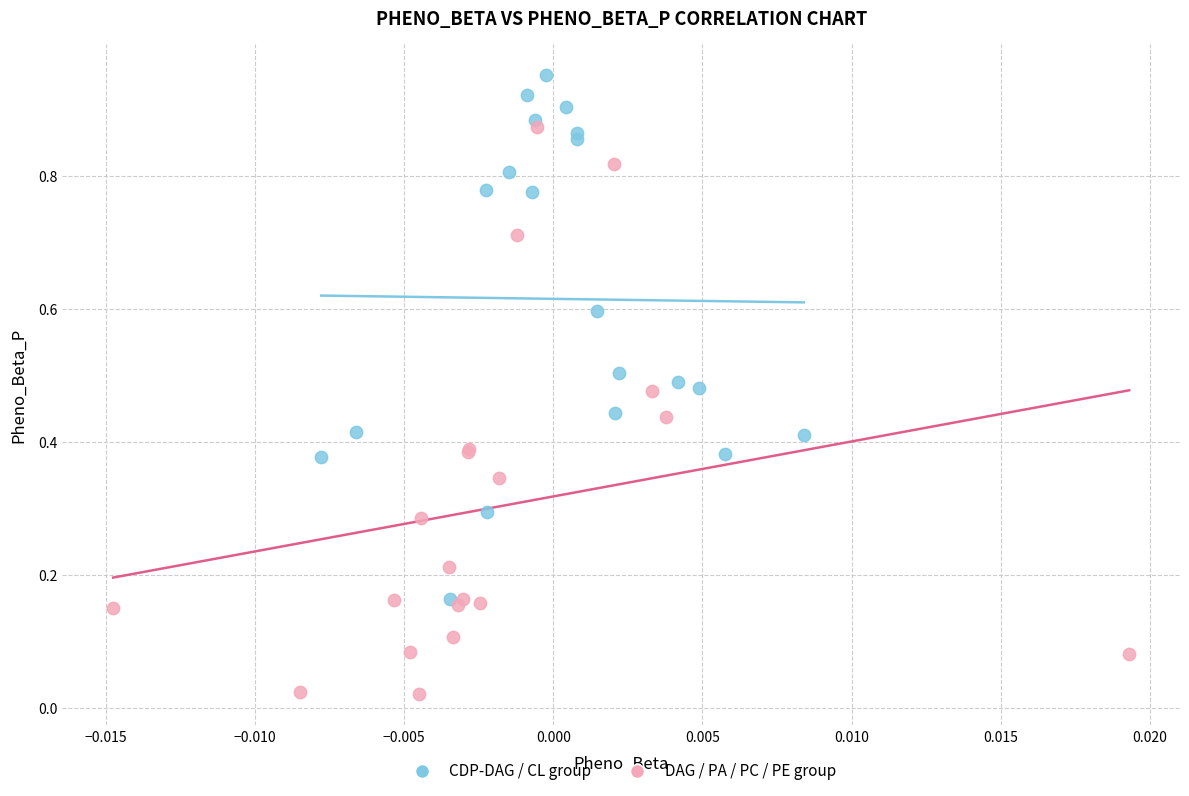

Which series has the widest spread of Y values?

DAG / PA / PC / PE group